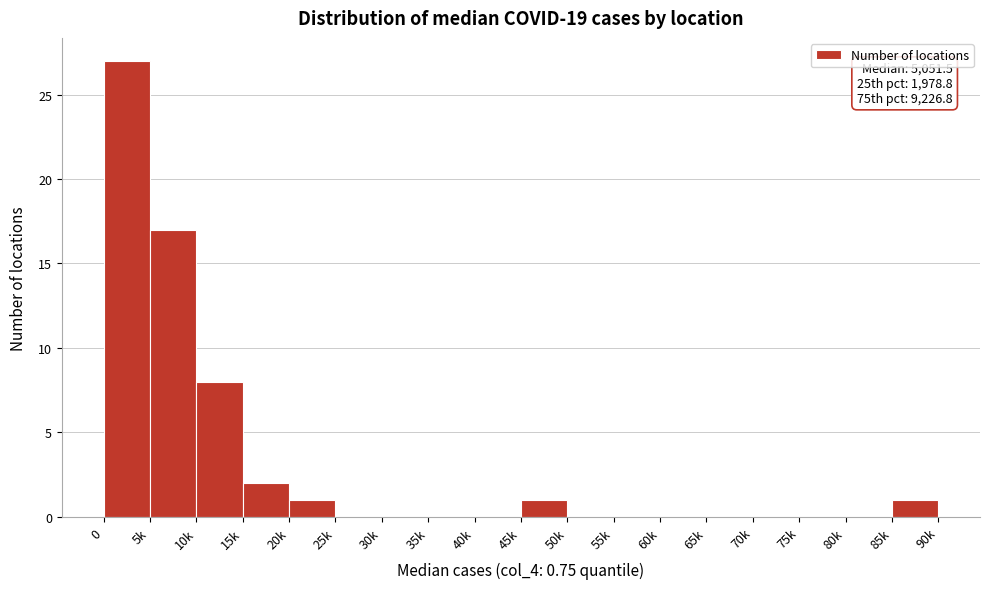

Reading left to right, extract all data points from this chart.

0=27	5k=17	10k=8	15k=2	20k=1	25k=0	30k=0	35k=0	40k=0	45k=1	50k=0	55k=0	60k=0	65k=0	70k=0	75k=0	80k=0	85k=1